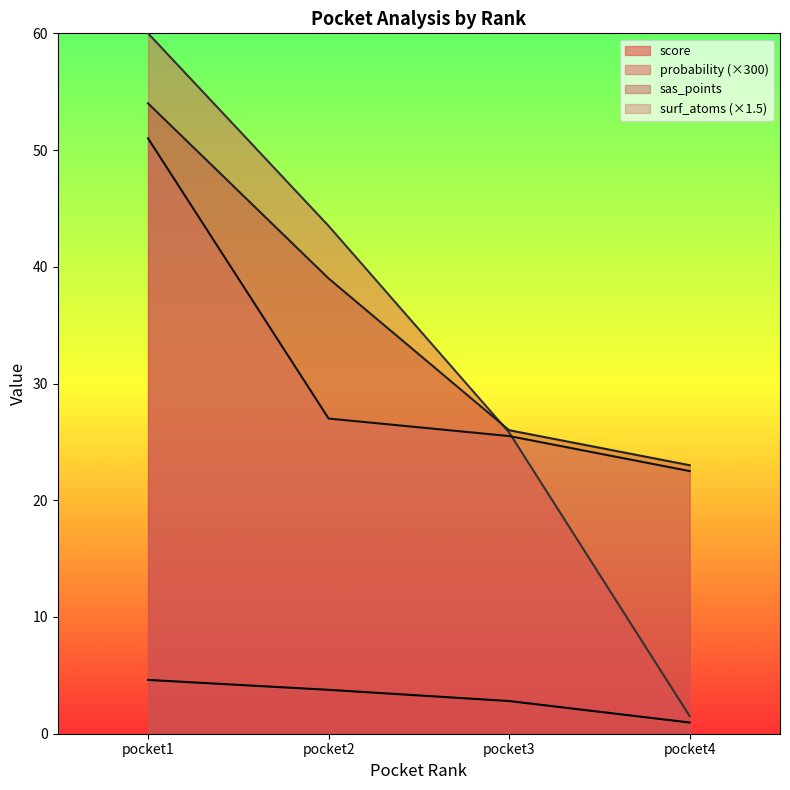

What is the difference between the probability values at pocket1 and pocket3?

34.2